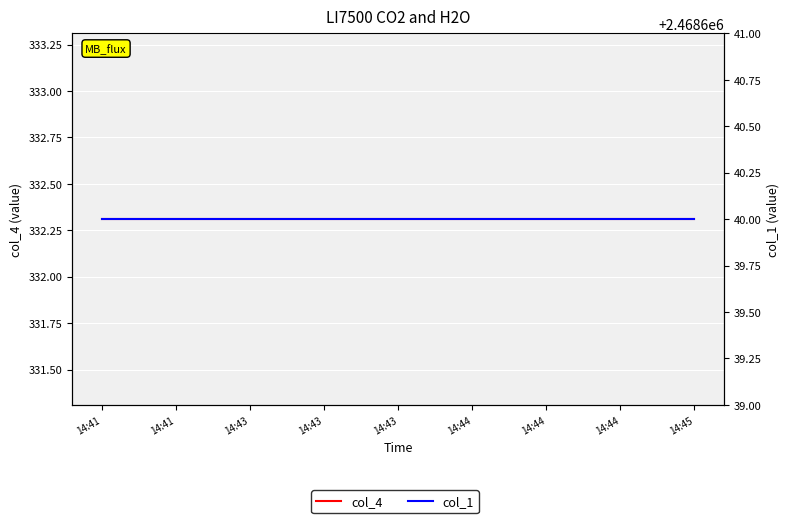

Which category has the highest value in the col_4 series?

14:41